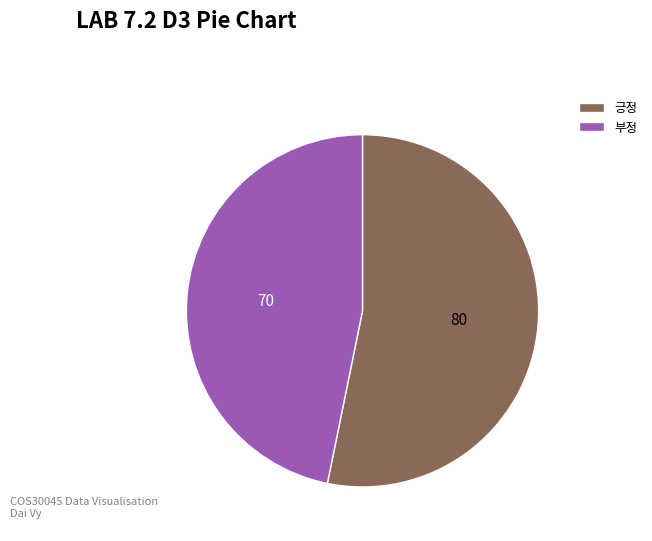

The 부정 slice represents 57% of the pie. True or false?

False